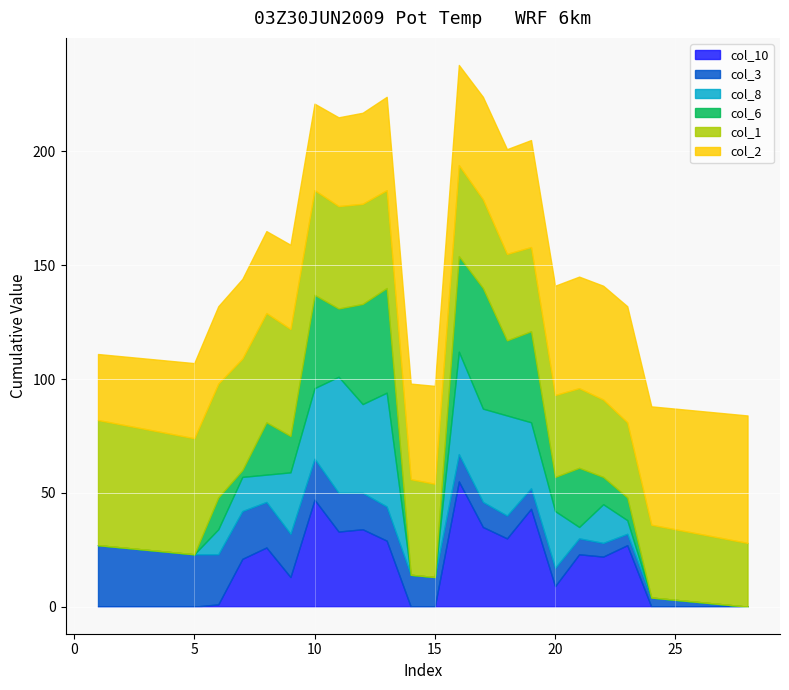

At which label does col_6 reach its minimum?

1